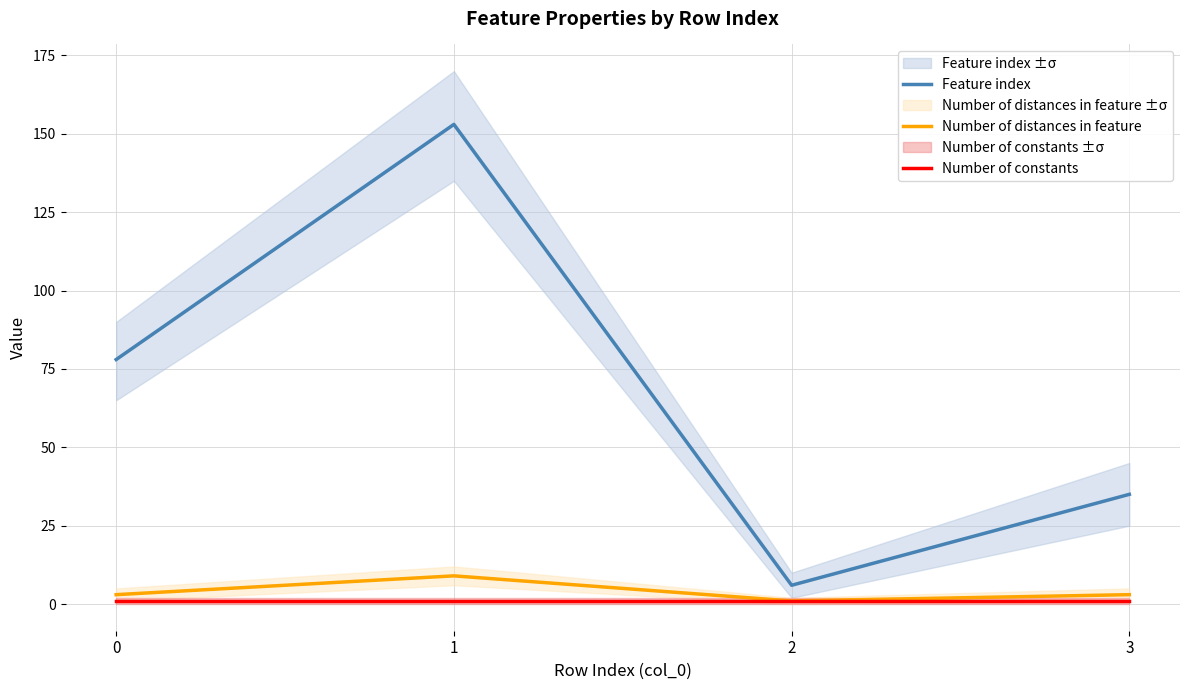

What are all the series names shown in the legend?

Feature index, Number of distances in feature, Number of constants